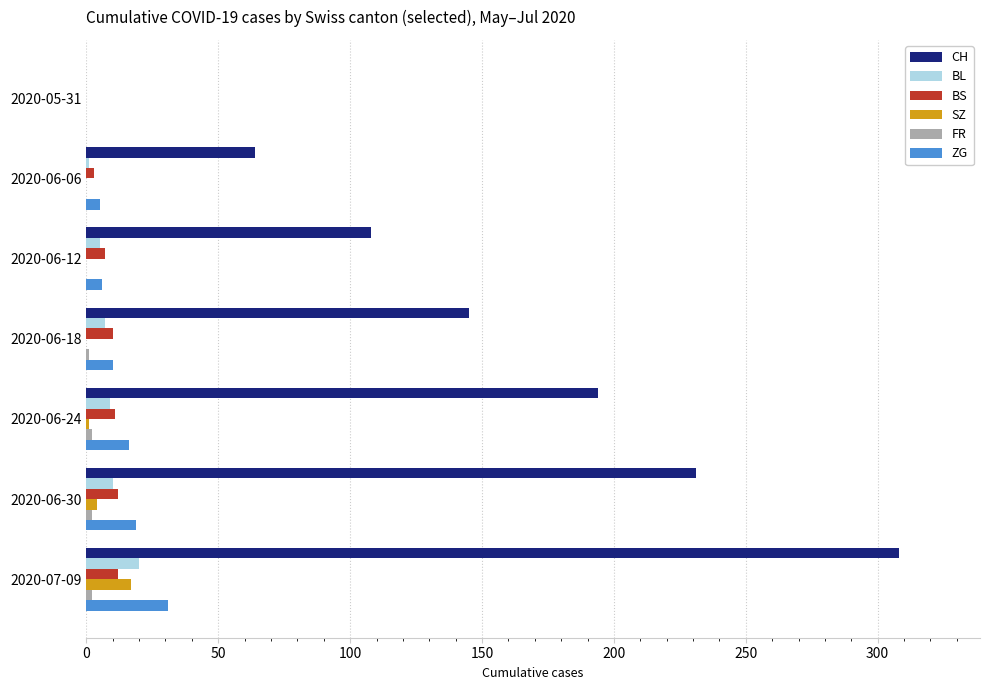

True or false: CH has a value of 231 at 2020-06-30.

True